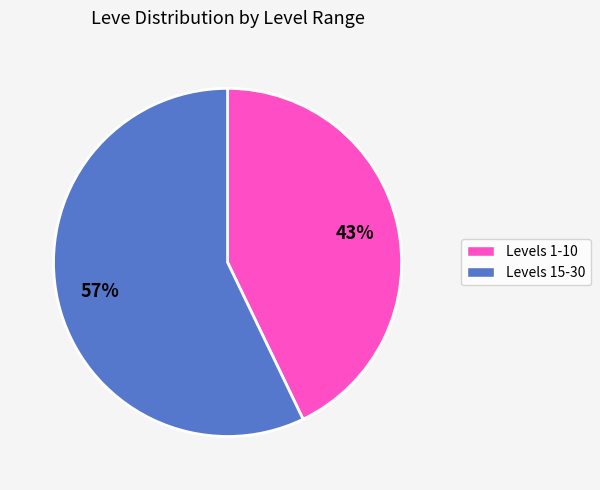

To the nearest percent, what is the difference between the largest and smallest slice percentages?

14%